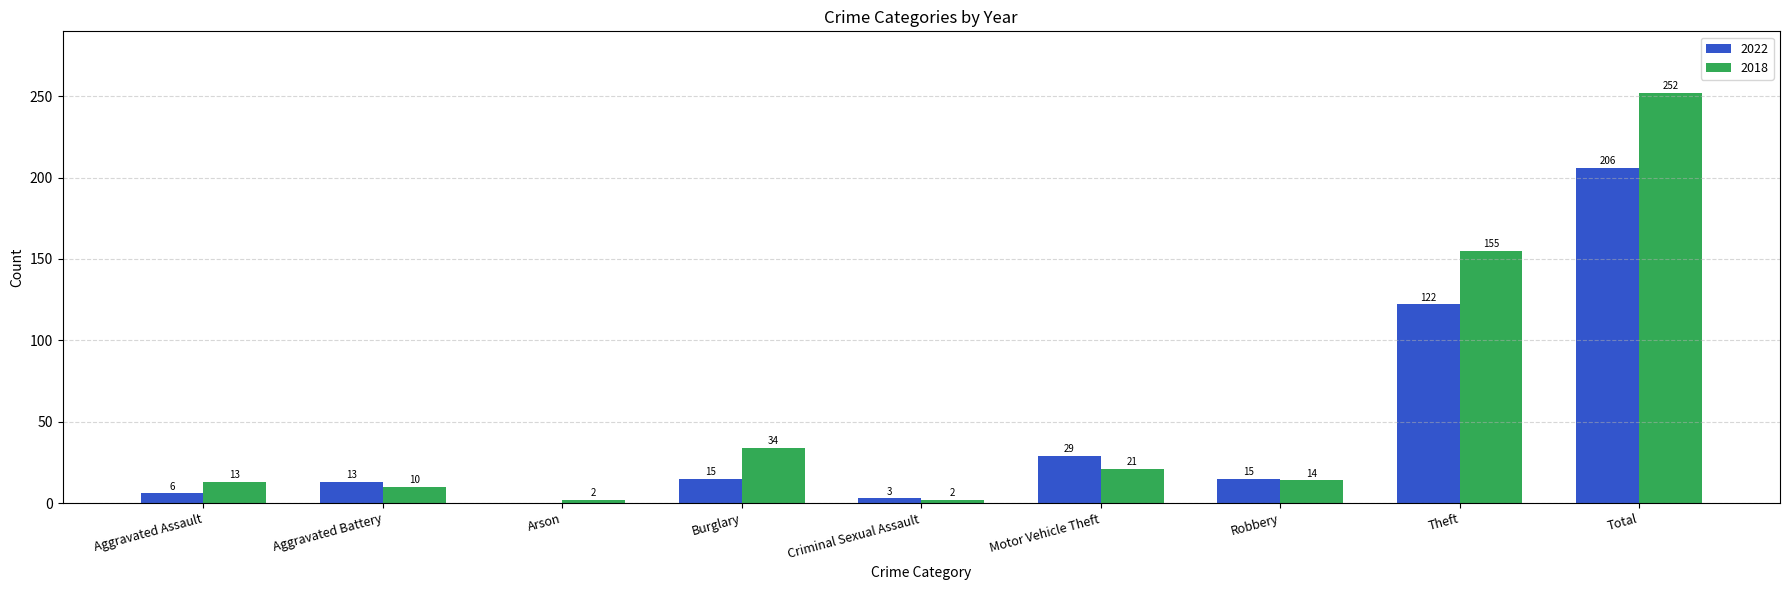

Count the number of categories in the chart.

9